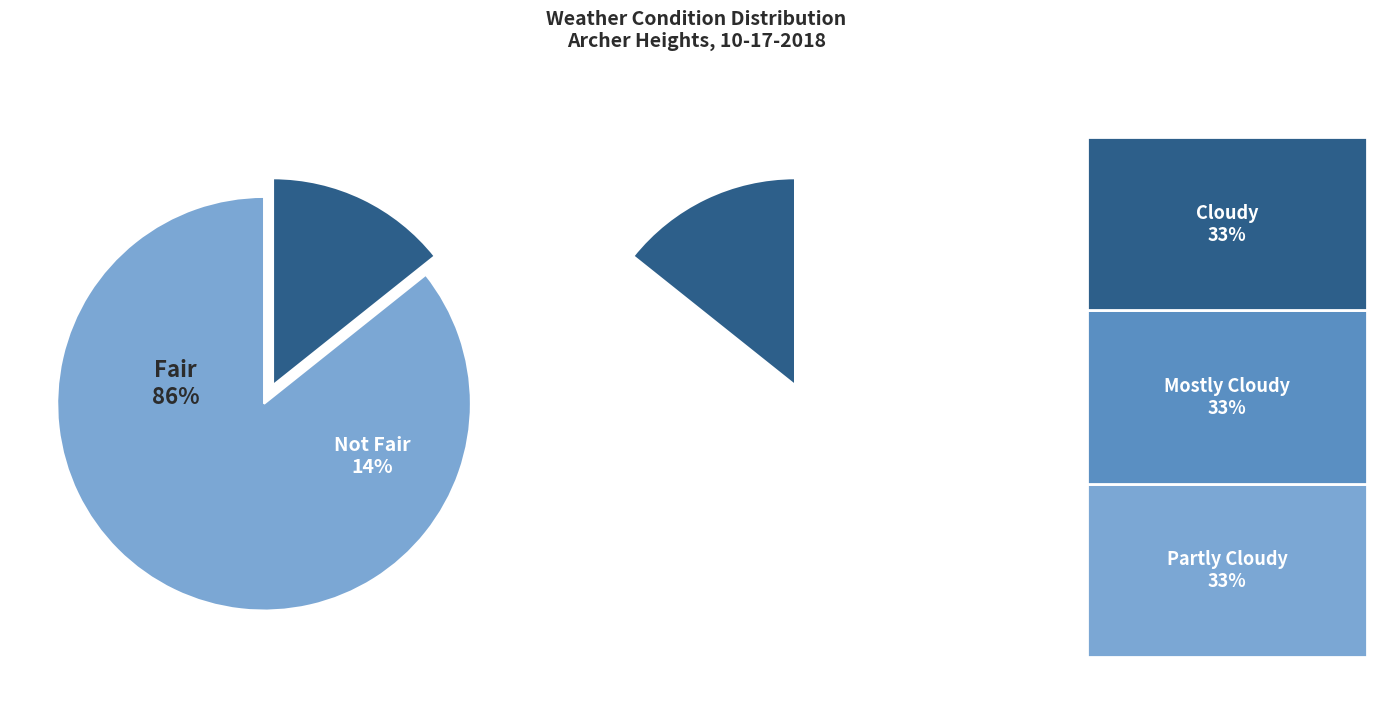

To the nearest percent, what is the difference between the Fair and Partly Cloudy slice percentages?

81%